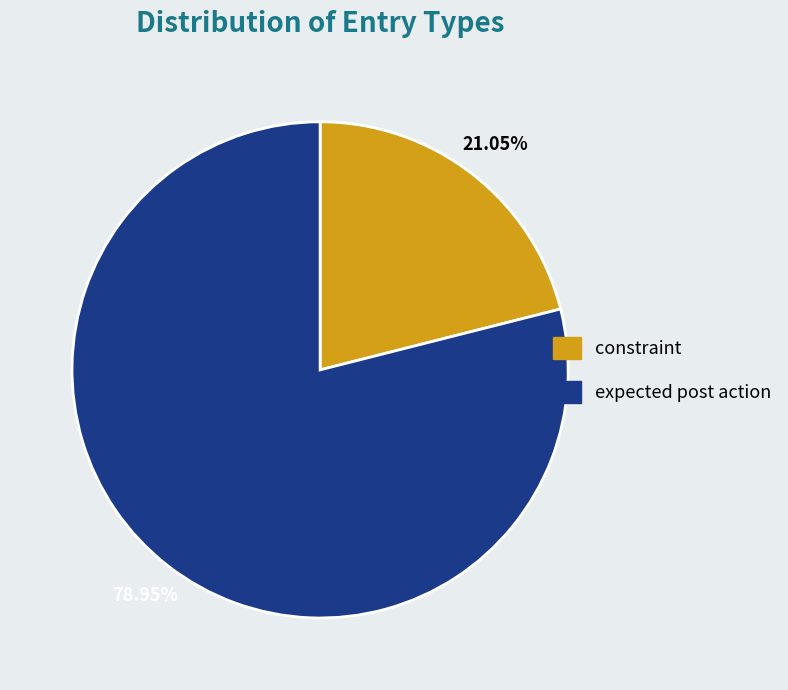

Between constraint and expected post action, which is larger?

expected post action